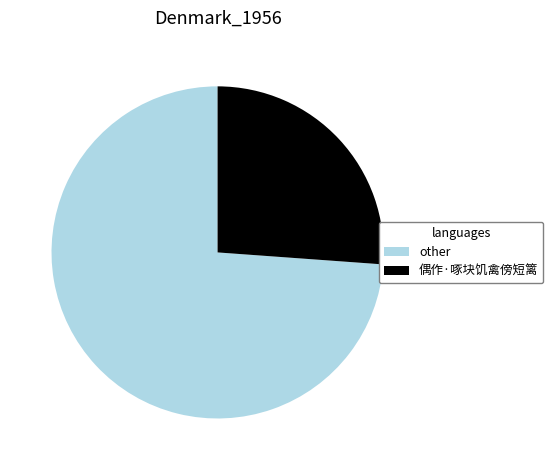

Approximately how many times larger is the value at other compared to 偶作·啄块饥禽傍短篱?

2.8